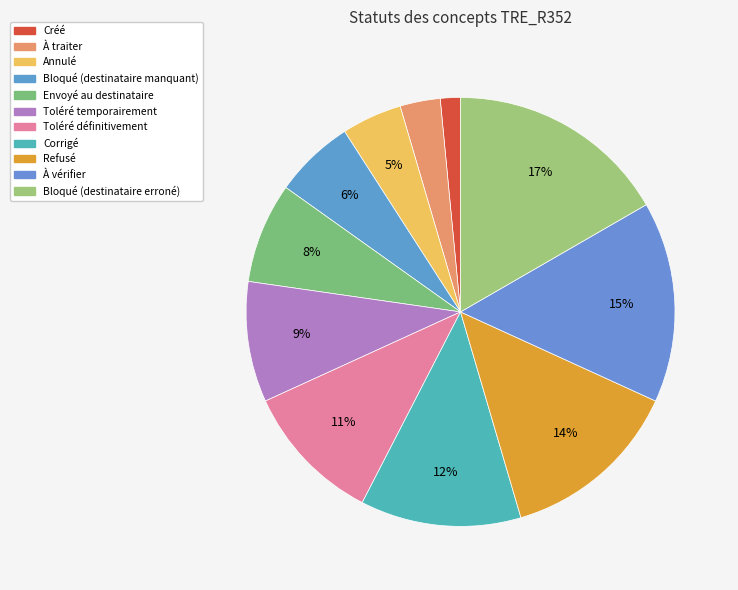

How much of the chart is everything except Bloqué (destinataire erroné)?

83.3%